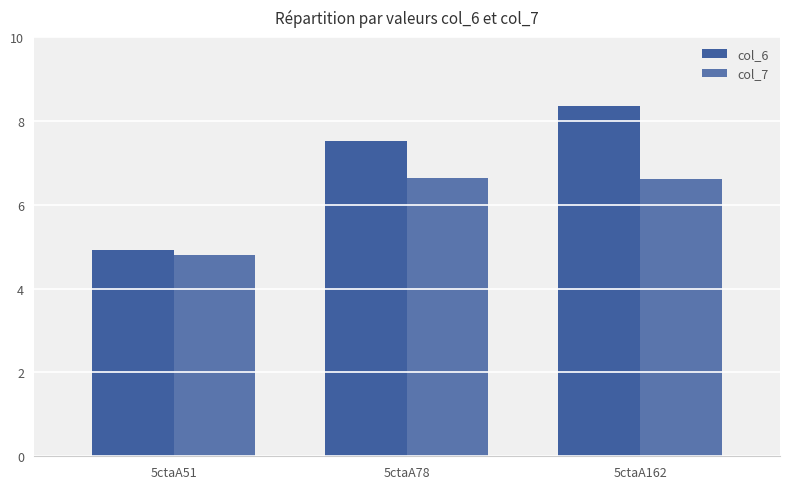

How many bars are there in each group?

2